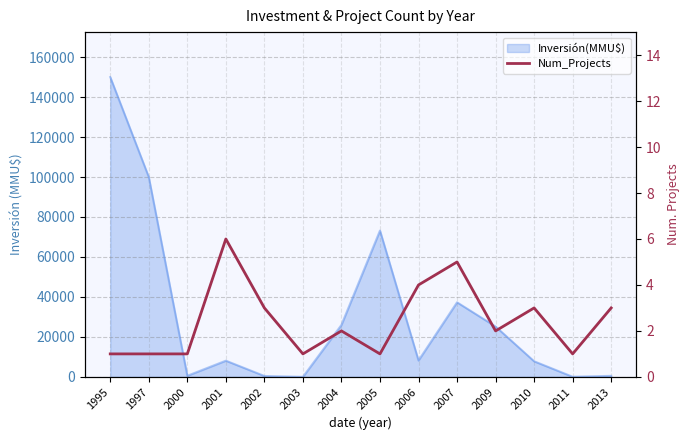

What is the maximum value shown in the chart?

6